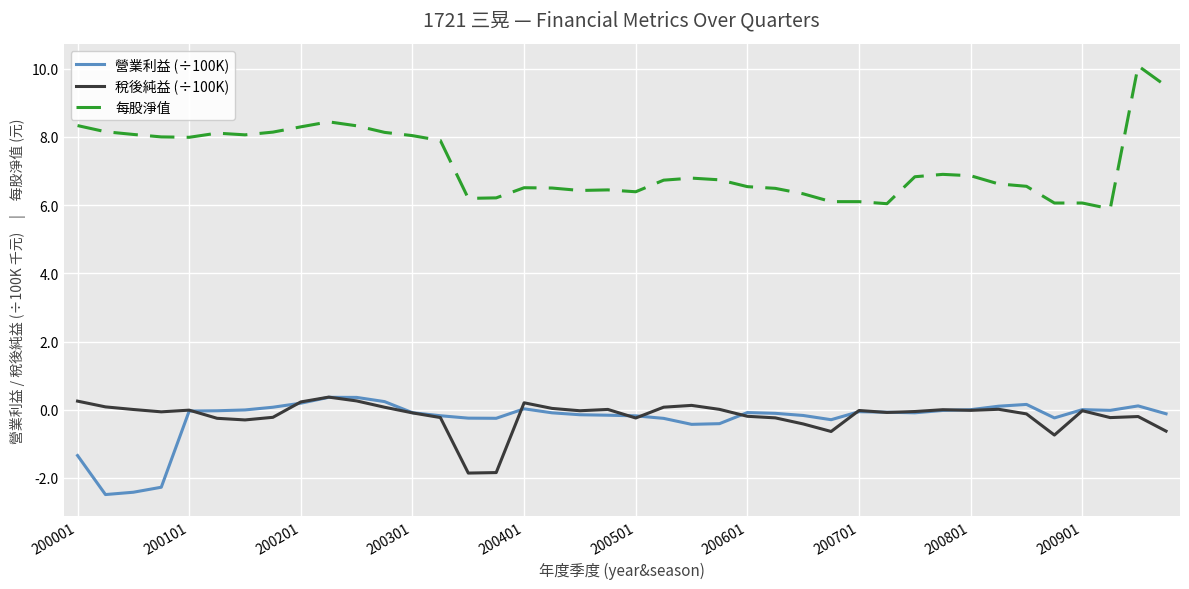

Does the chart have visible grid lines?

Yes